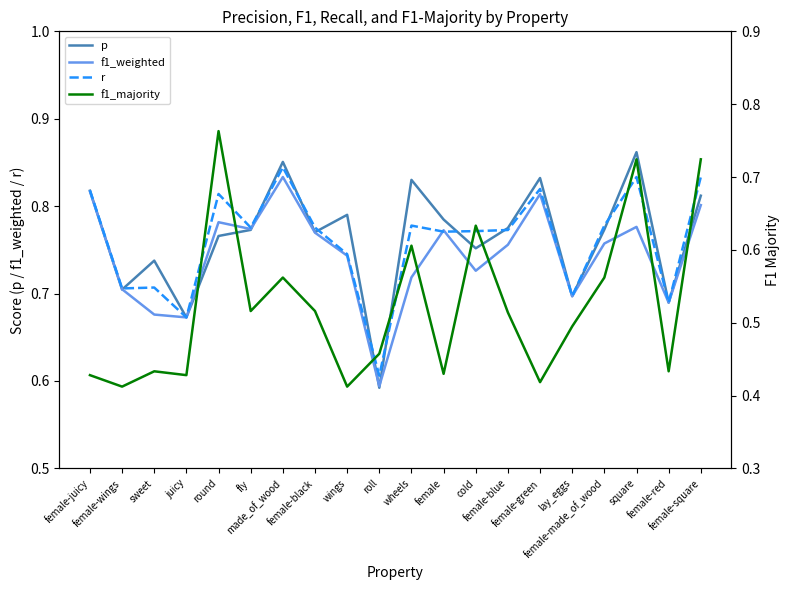

Which series has the largest total across all categories?

p